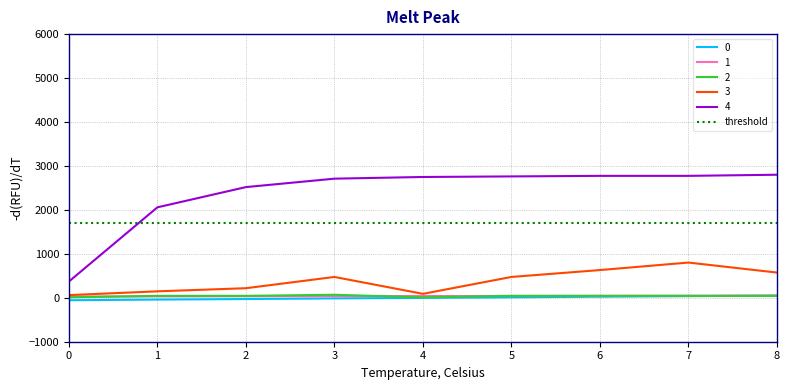

What is the difference between the 3 values at 6 and 5?

156.7